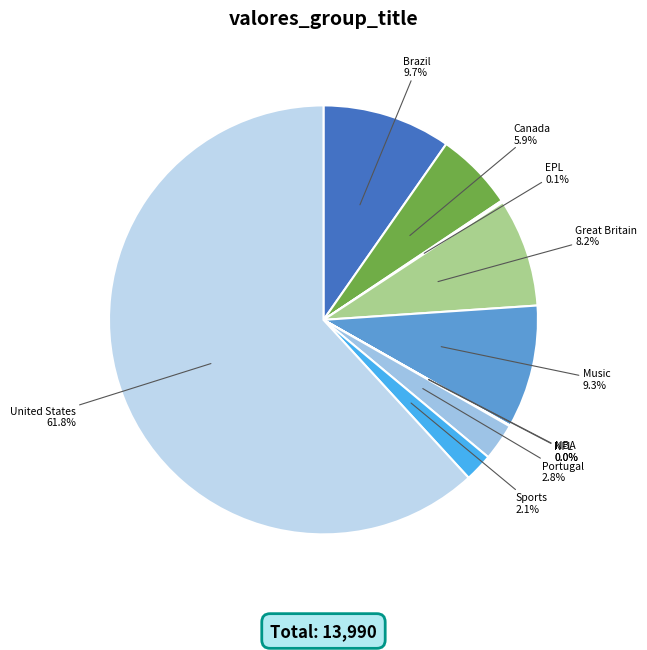

What percentage is NOT represented by Portugal?

97.2%